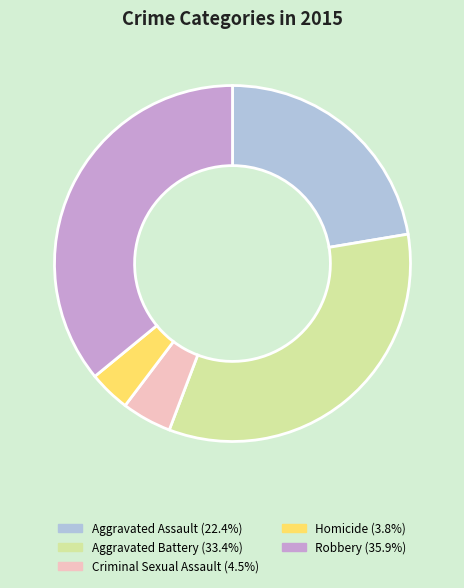

Between Criminal Sexual Assault and Aggravated Battery, which is larger?

Aggravated Battery